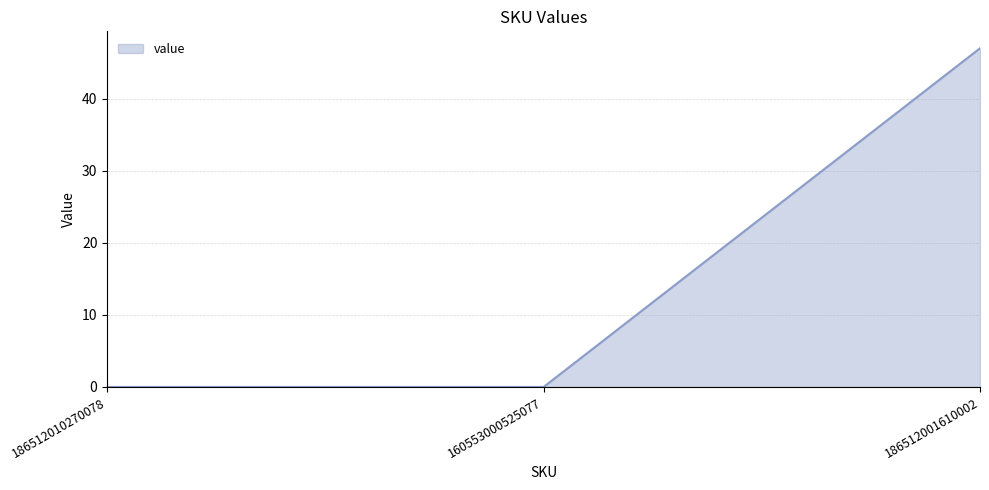

Reading left to right, list all the values displayed in this chart.

0	0	47